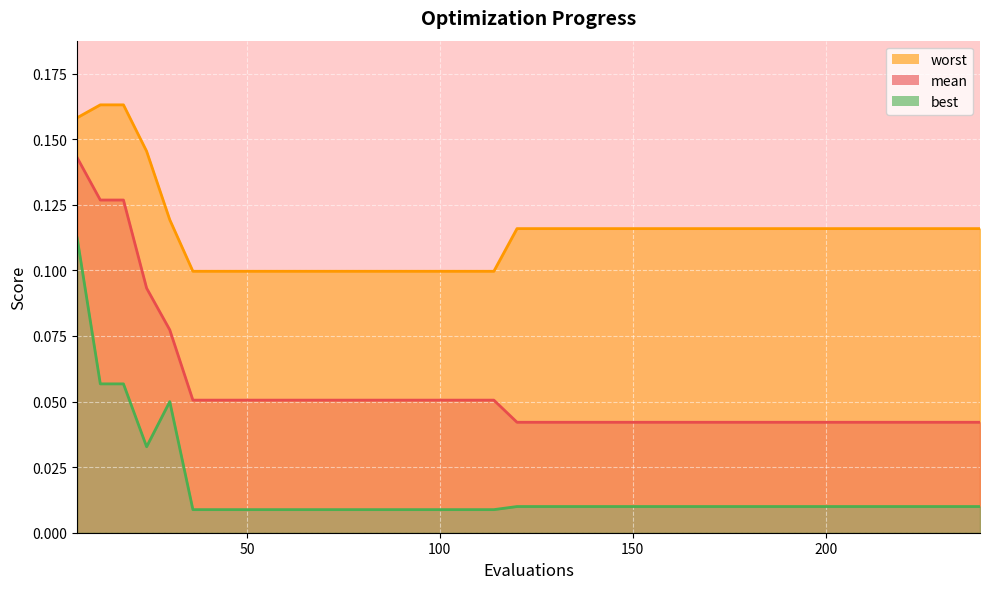

What is the sum of all best values?

0.6